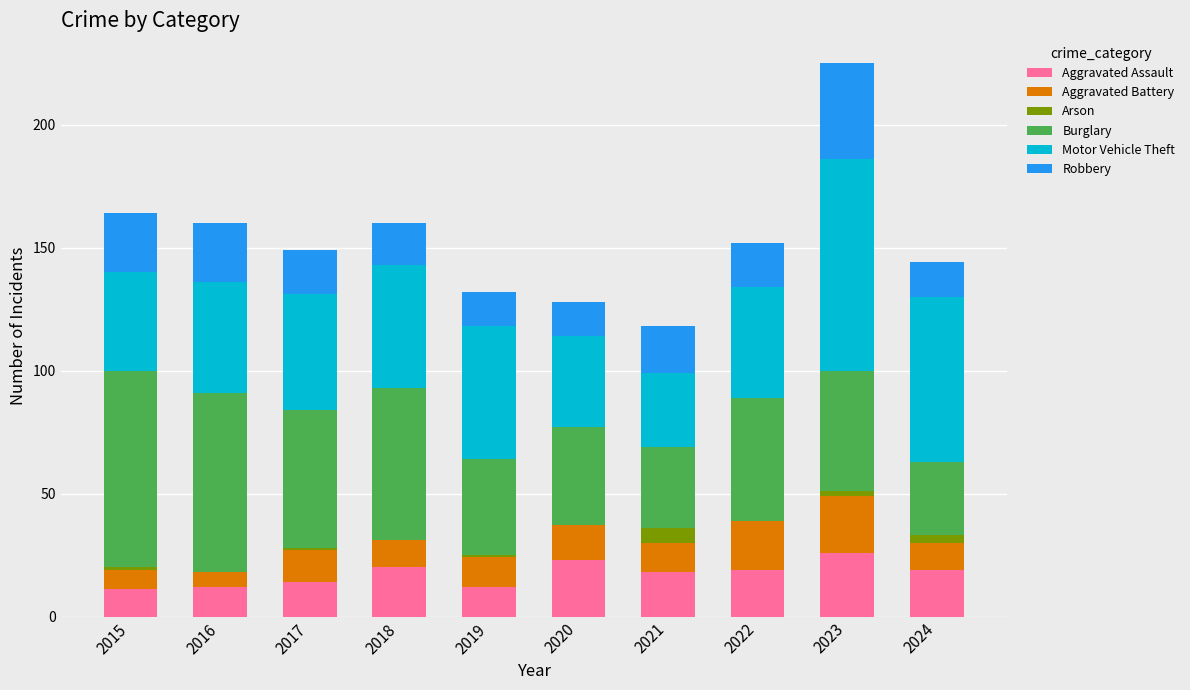

At which category is the sum across all series the highest?

2023